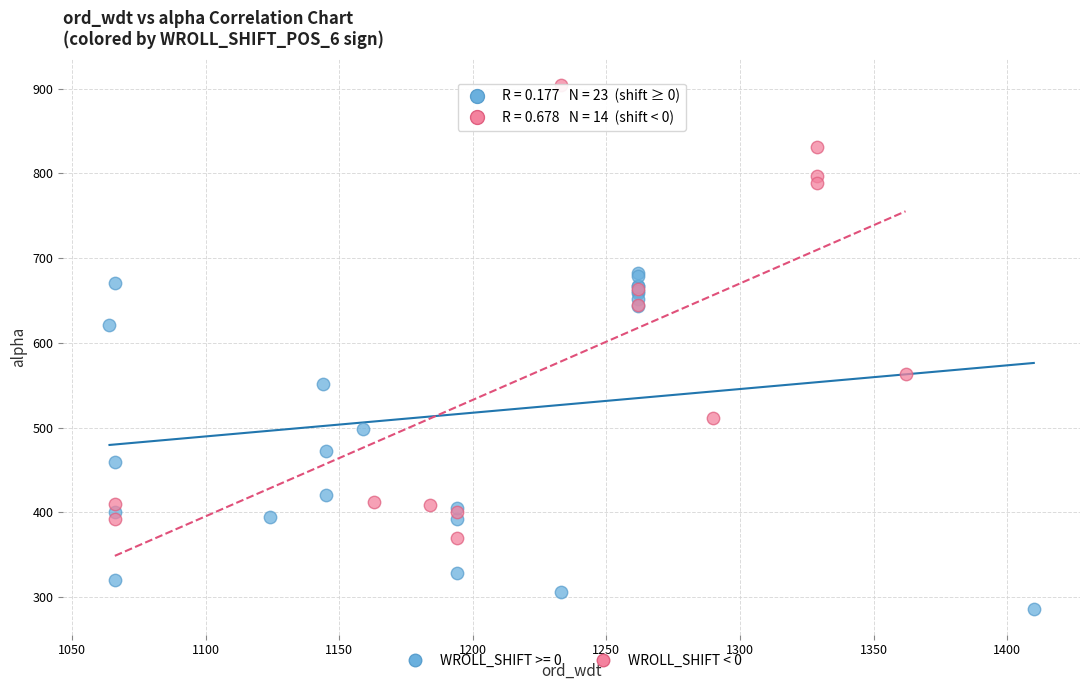

Which series reaches the maximum Y coordinate?

WROLL_SHIFT < 0